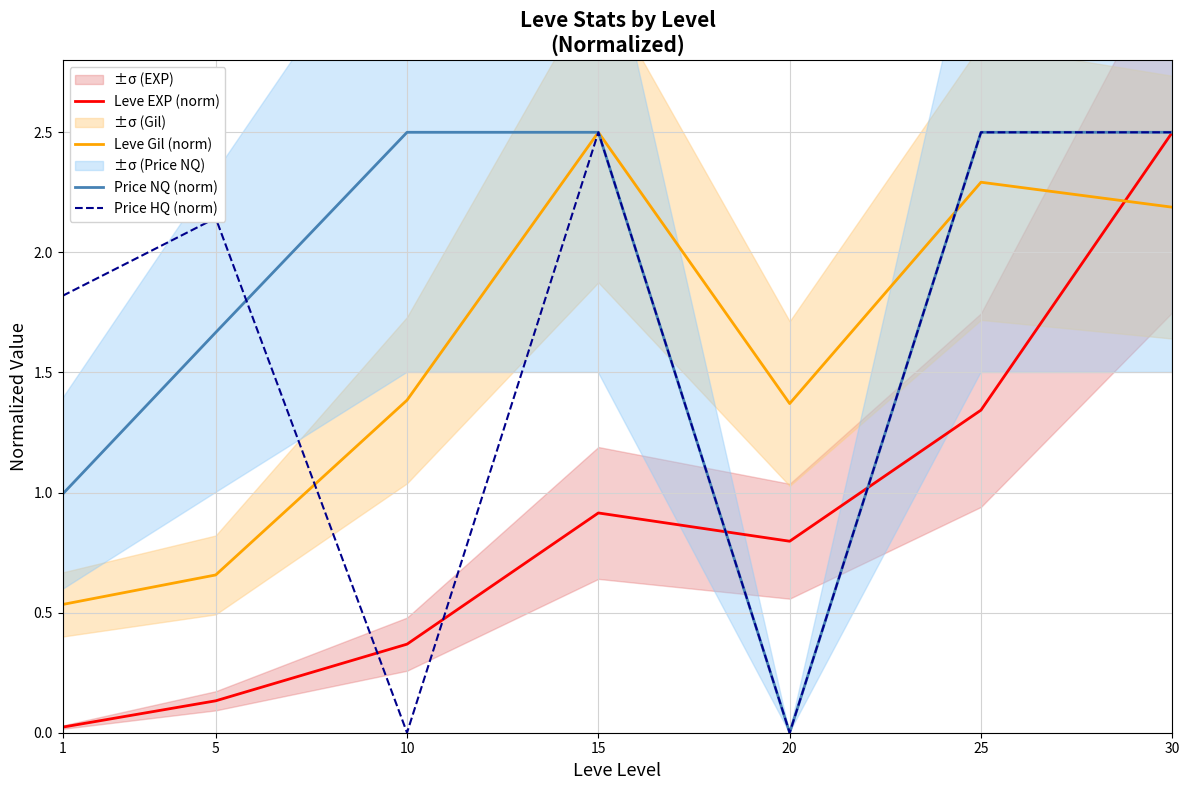

What is the difference between the maximum and minimum values in the Price HQ (norm) series?

2.5